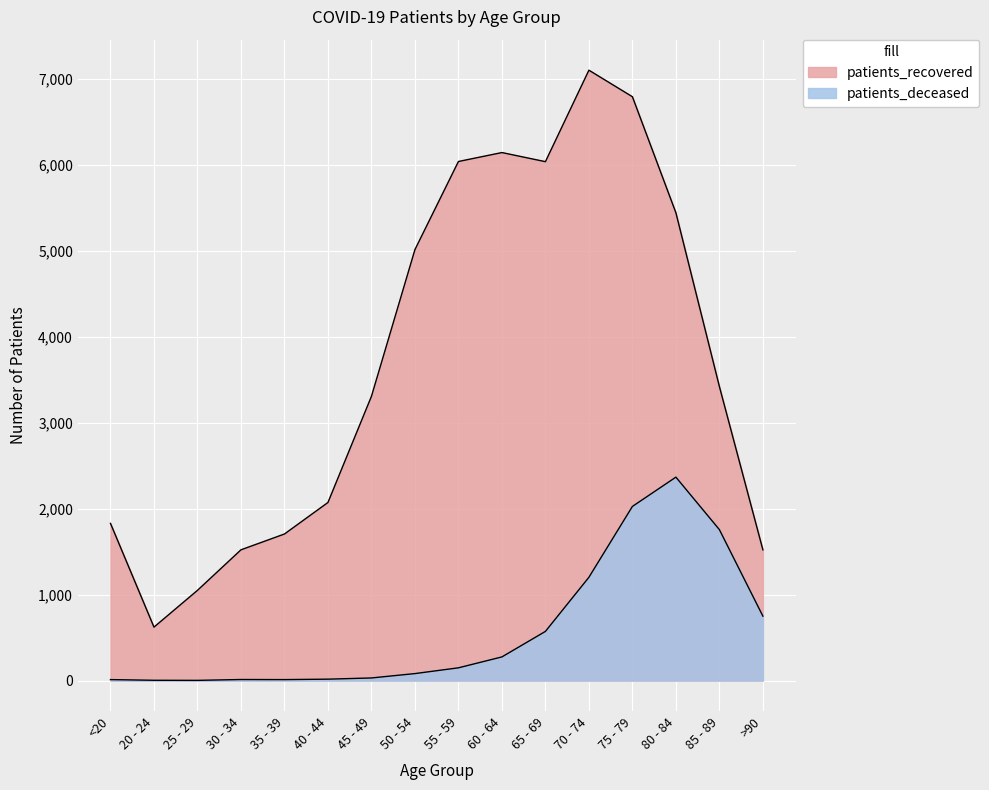

At how many categories does at least one series exceed 4734?

7